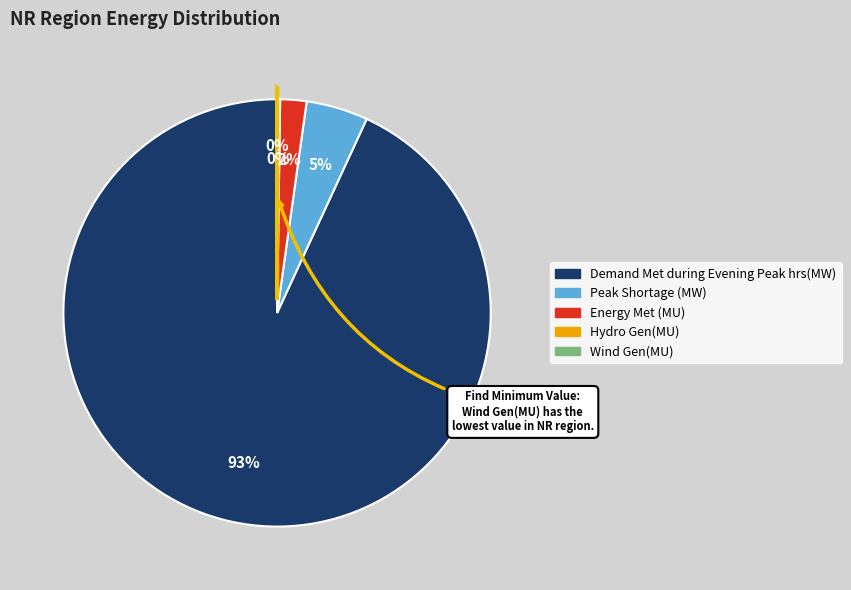

True or false: Peak Shortage (MW) accounts for 5% of the total.

True